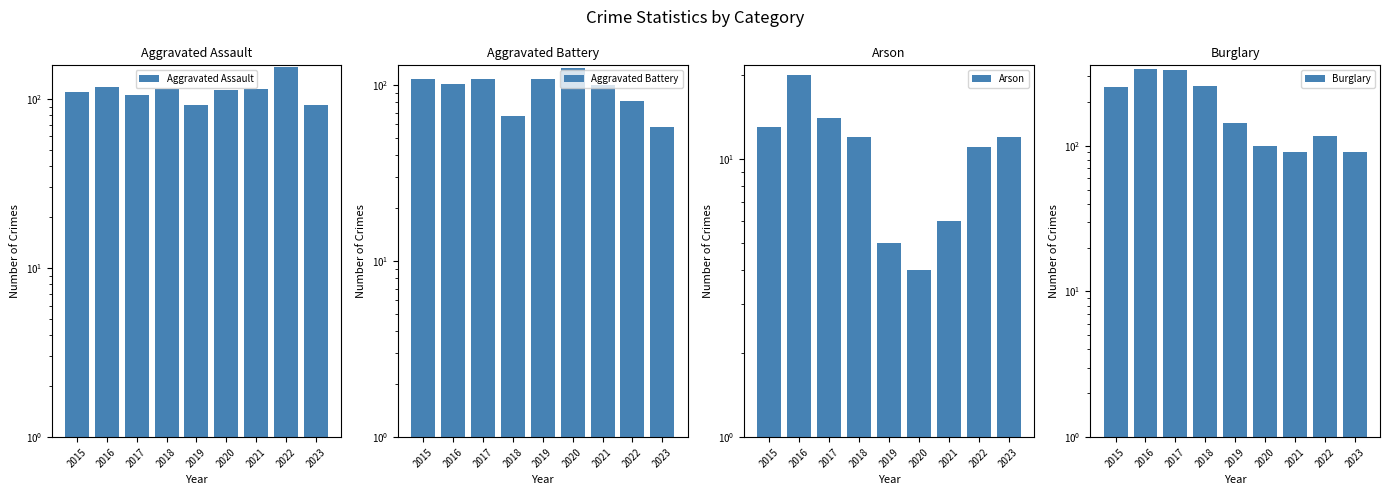

What is the value of the Aggravated Battery bar at the 2nd from the left?

102